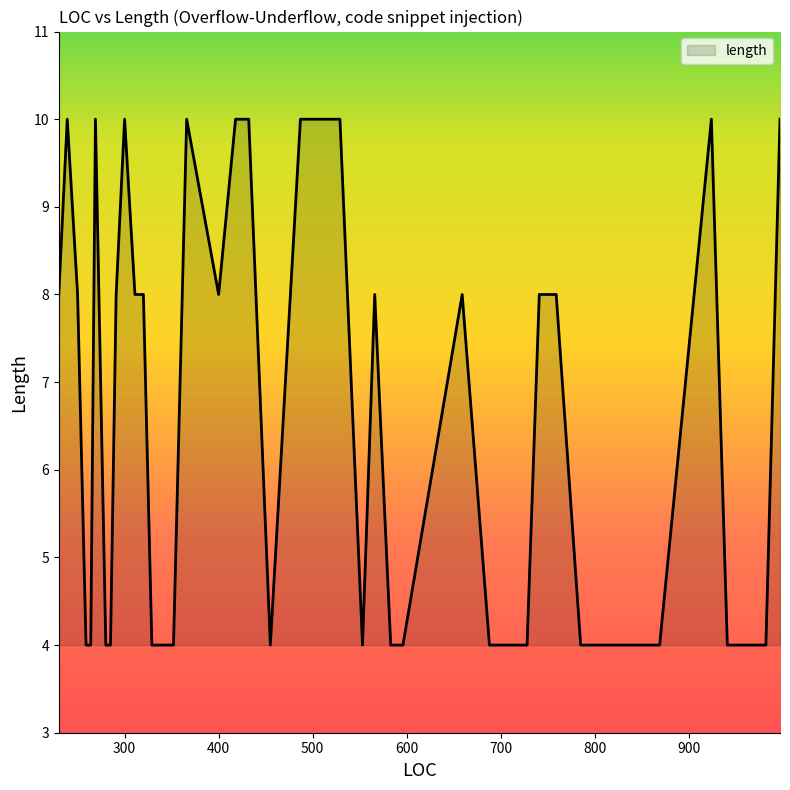

What is the greatest value displayed?

10